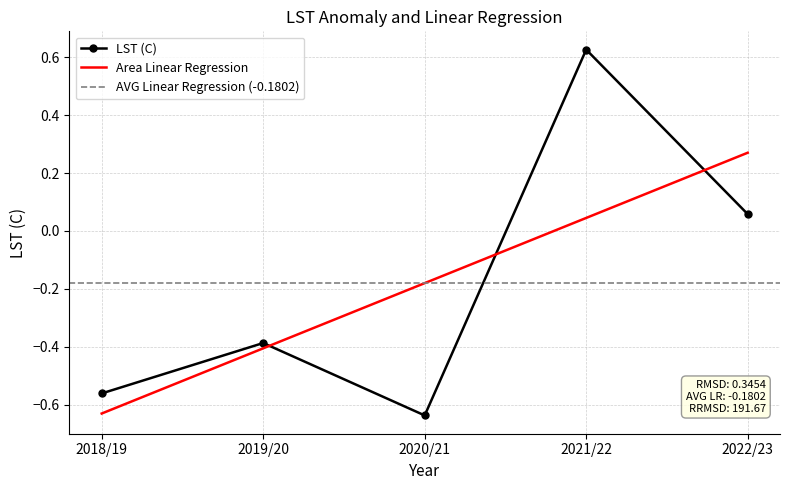

Where is LST (C) nearest to the value 0?

2022/23